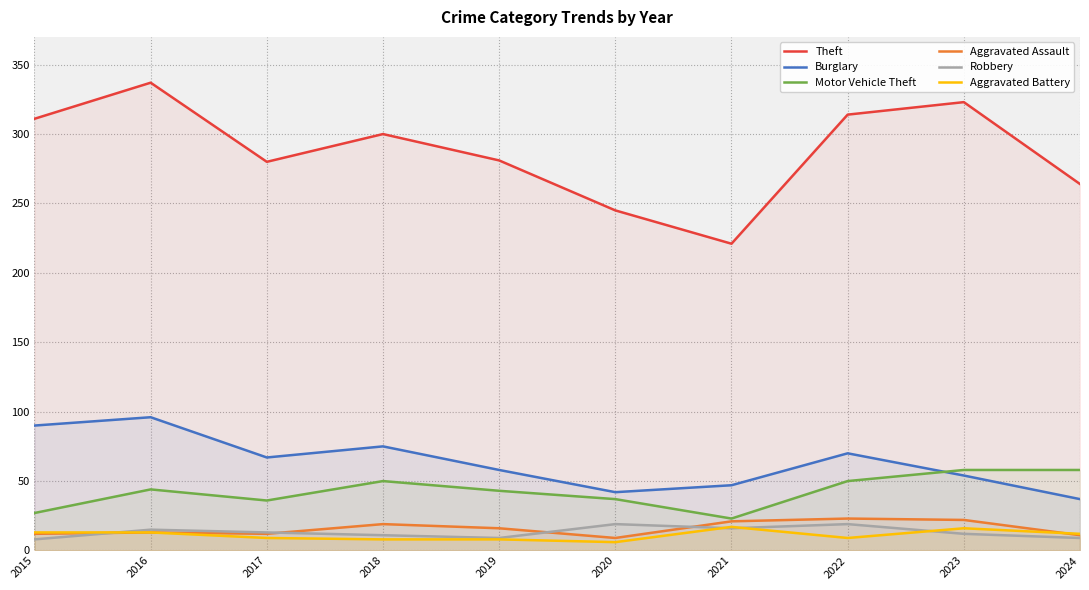

Rank the series by their maximum value, from lowest to highest.

Aggravated Battery, Robbery, Aggravated Assault, Motor Vehicle Theft, Burglary, Theft